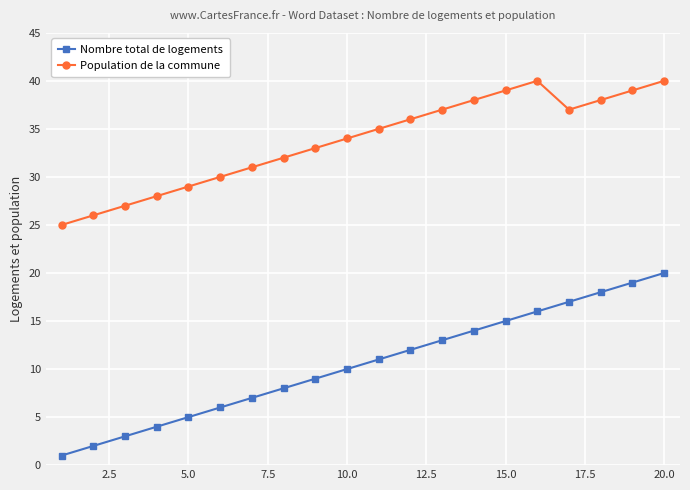

What is the maximum value shown in the chart?

40